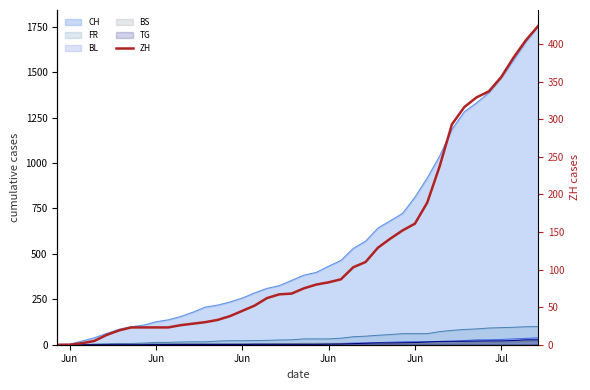

The value at 27 is 191. True or false?

False